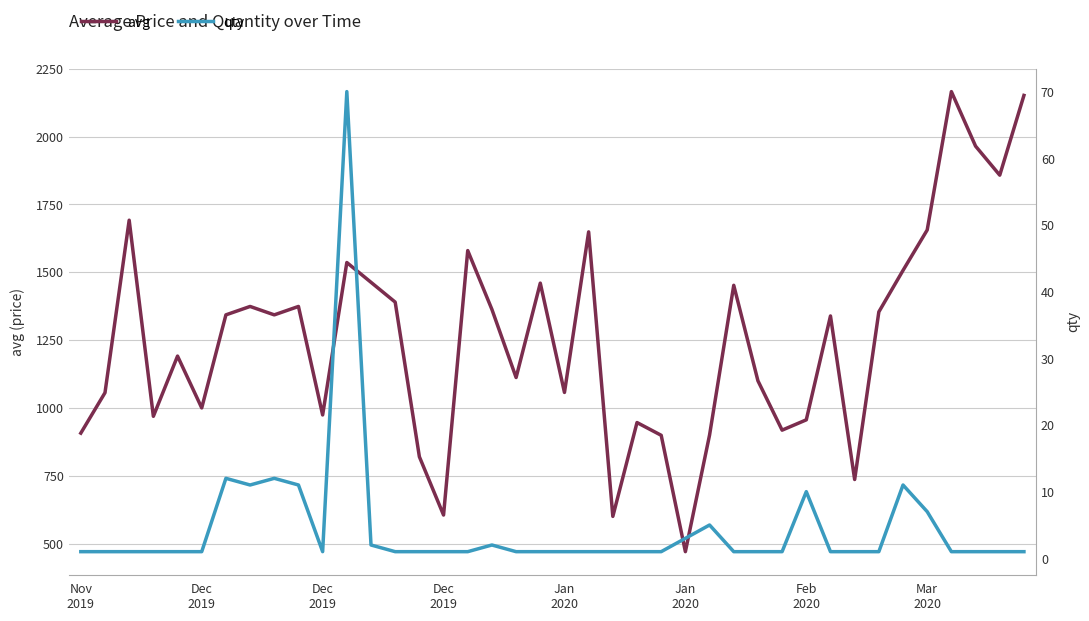

Is it true that avg equals 956 at Feb 2020?

True